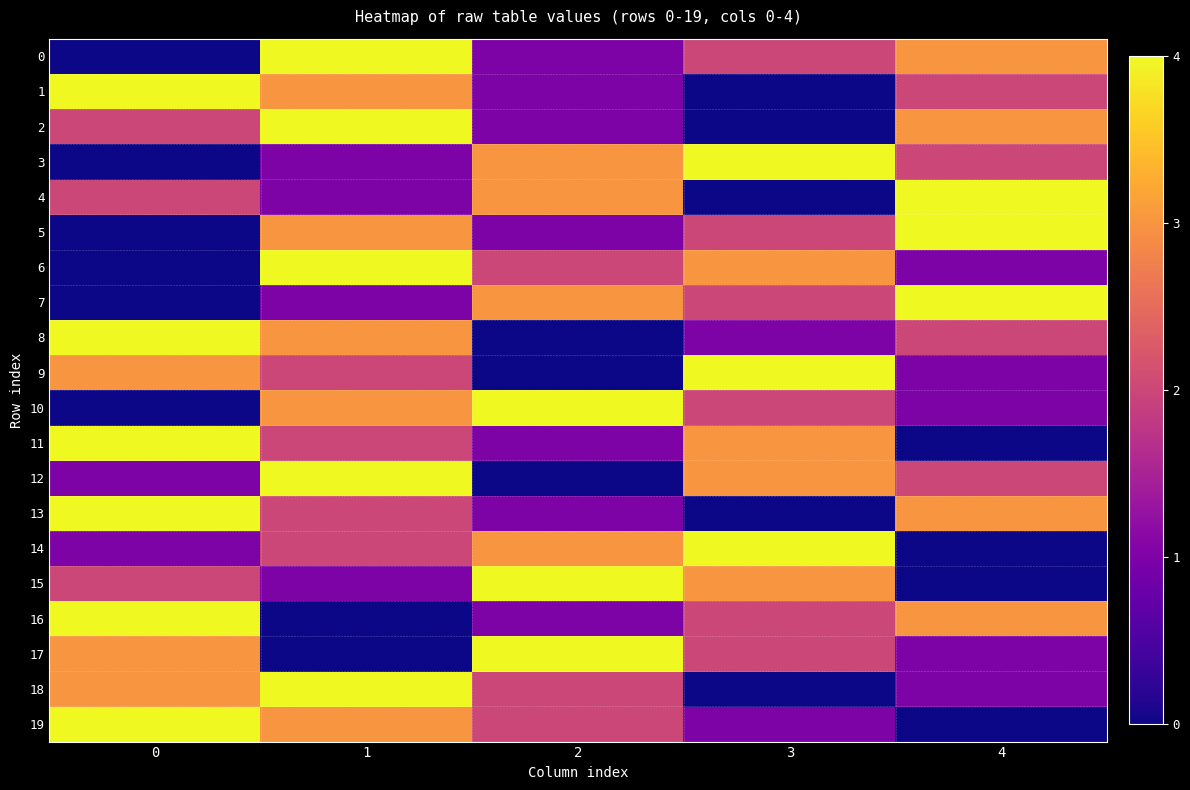

Reading right to left, transcribe all the data shown in this chart.

0: 4=3	3=2	2=1	1=4	0=0
1: 4=2	3=0	2=1	1=3	0=4
2: 4=3	3=0	2=1	1=4	0=2
3: 4=2	3=4	2=3	1=1	0=0
4: 4=4	3=0	2=3	1=1	0=2
5: 4=4	3=2	2=1	1=3	0=0
6: 4=1	3=3	2=2	1=4	0=0
7: 4=4	3=2	2=3	1=1	0=0
8: 4=2	3=1	2=0	1=3	0=4
9: 4=1	3=4	2=0	1=2	0=3
10: 4=1	3=2	2=4	1=3	0=0
11: 4=0	3=3	2=1	1=2	0=4
12: 4=2	3=3	2=0	1=4	0=1
13: 4=3	3=0	2=1	1=2	0=4
14: 4=0	3=4	2=3	1=2	0=1
15: 4=0	3=3	2=4	1=1	0=2
16: 4=3	3=2	2=1	1=0	0=4
17: 4=1	3=2	2=4	1=0	0=3
18: 4=1	3=0	2=2	1=4	0=3
19: 4=0	3=1	2=2	1=3	0=4